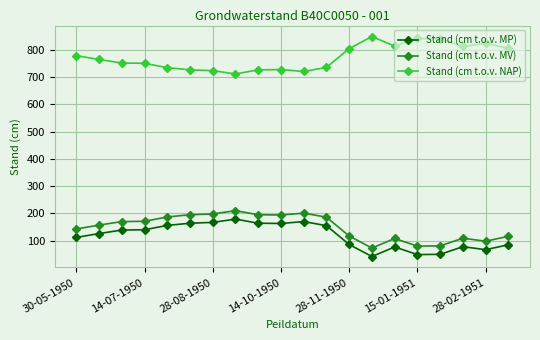

What is the difference between the maximum and minimum values in the Stand (cm t.o.v. MV) series?

137